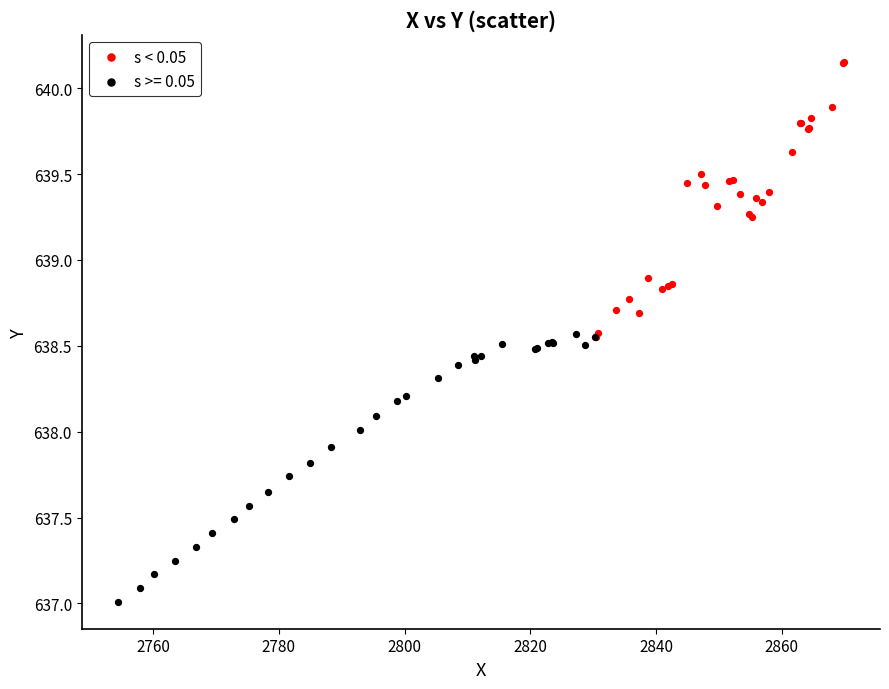

Which series reaches the maximum Y coordinate?

s < 0.05